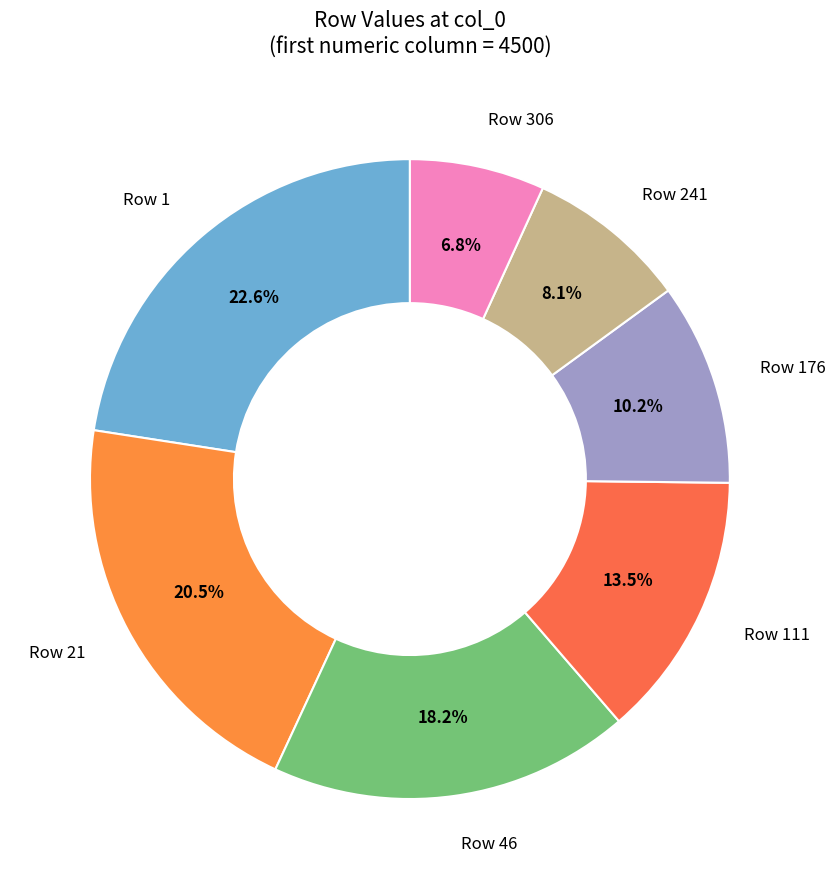

Rank the categories by value from lowest to highest.

Row 306, Row 241, Row 176, Row 111, Row 46, Row 21, Row 1